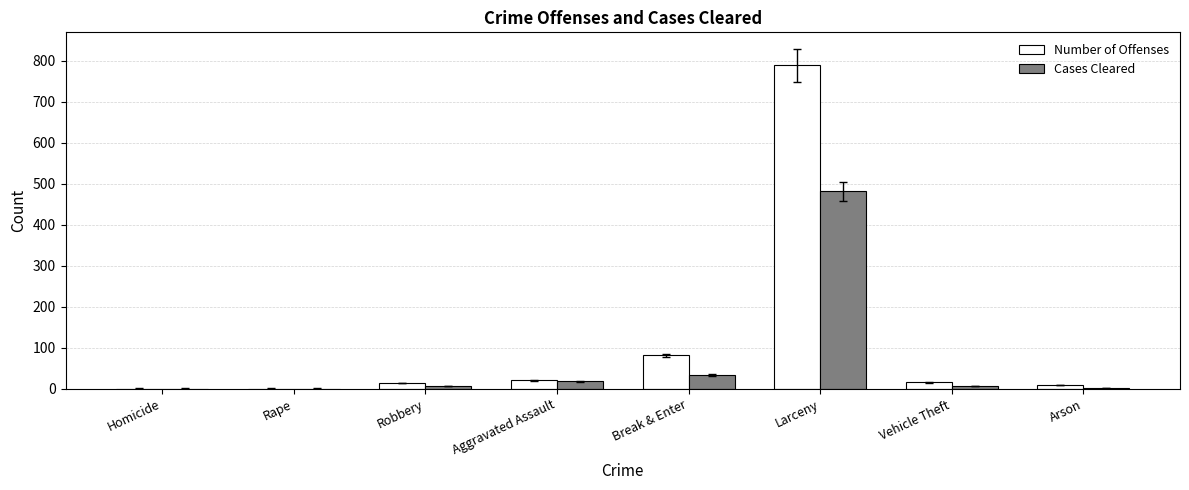

What is the approximate value of Number of Offenses at Aggravated Assault?

21